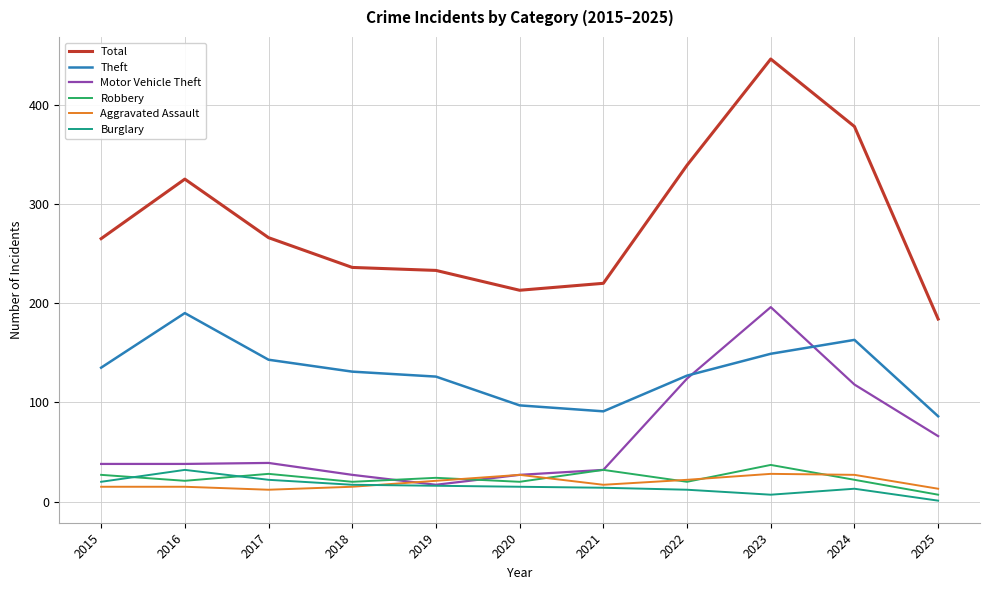

The Theft series shows 135 at 2015. True or false?

True